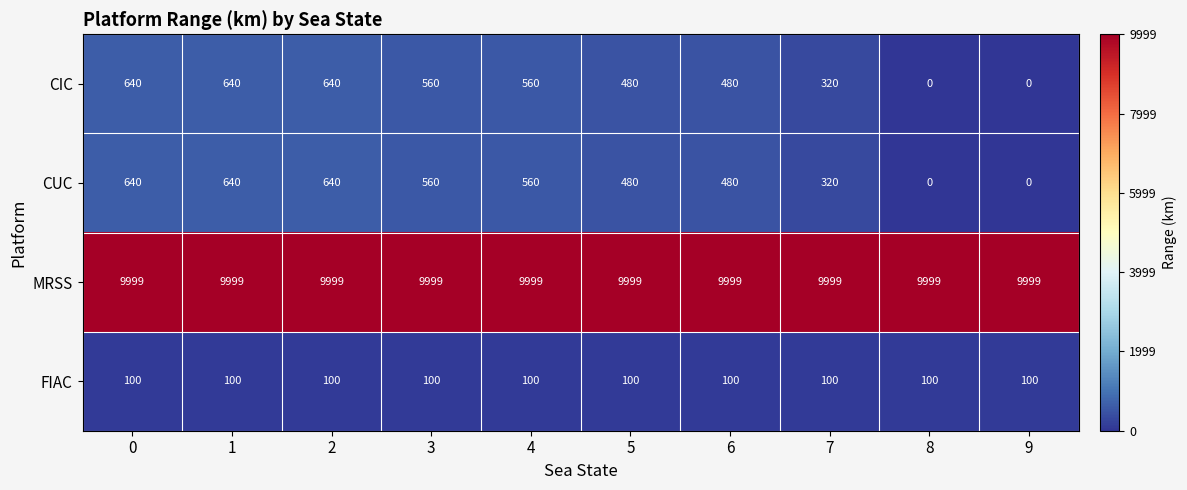

What is the maximum value shown in the chart?

9999